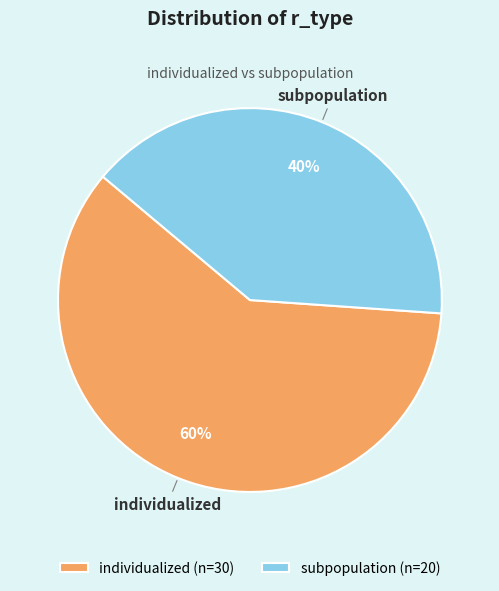

Between subpopulation and individualized, which is larger?

individualized